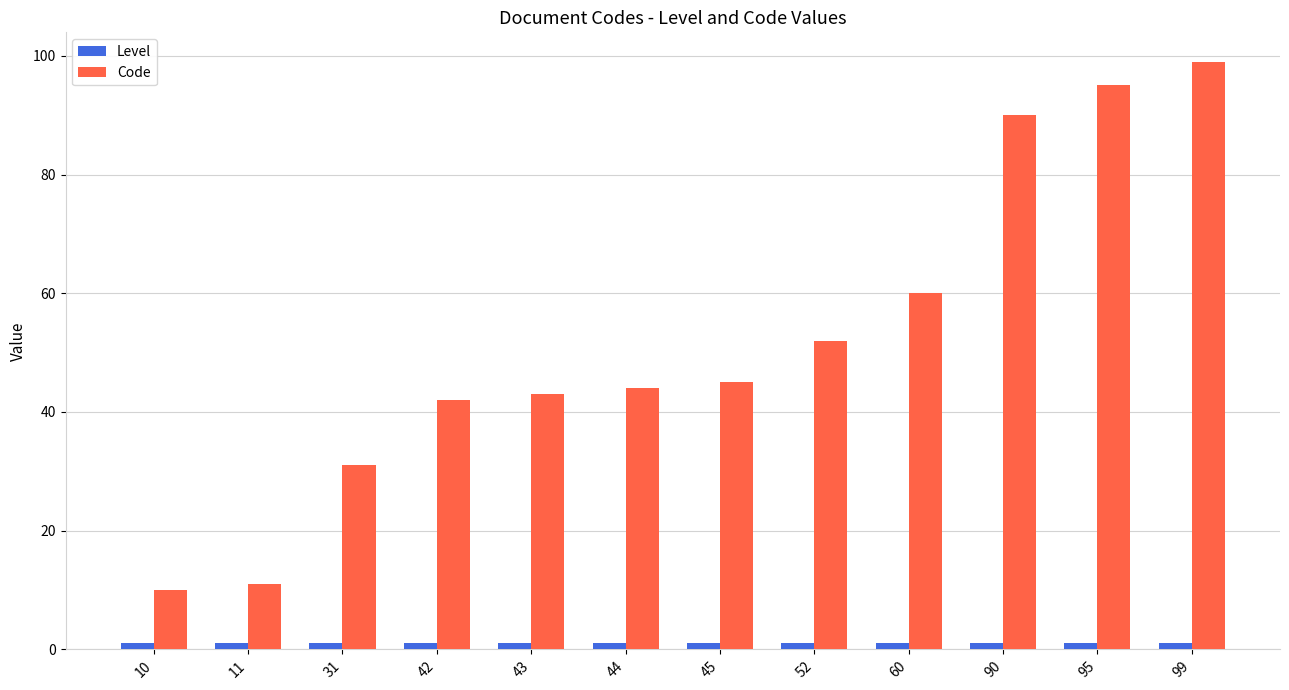

Which series has the largest total across all categories?

Code